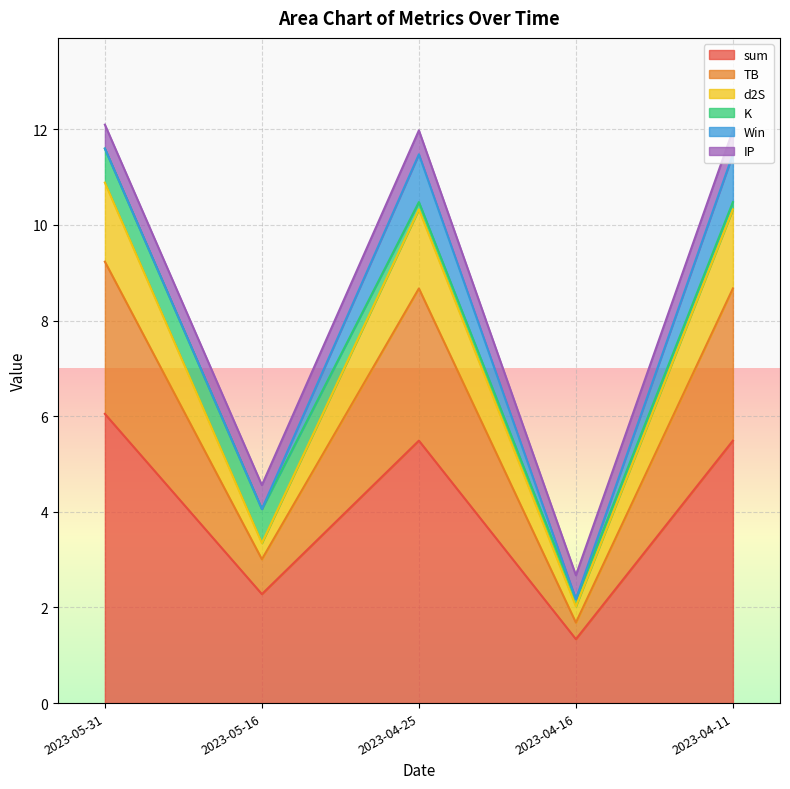

What is the lowest value of the sum series?

1.3